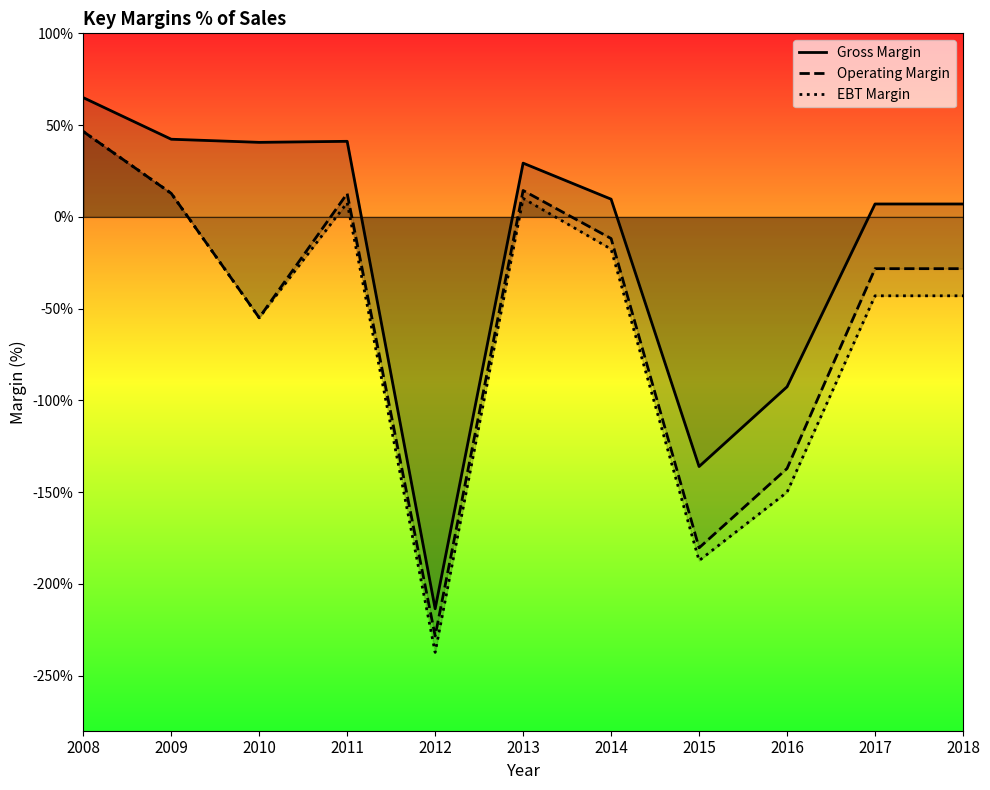

How many distinct data groups are displayed?

3